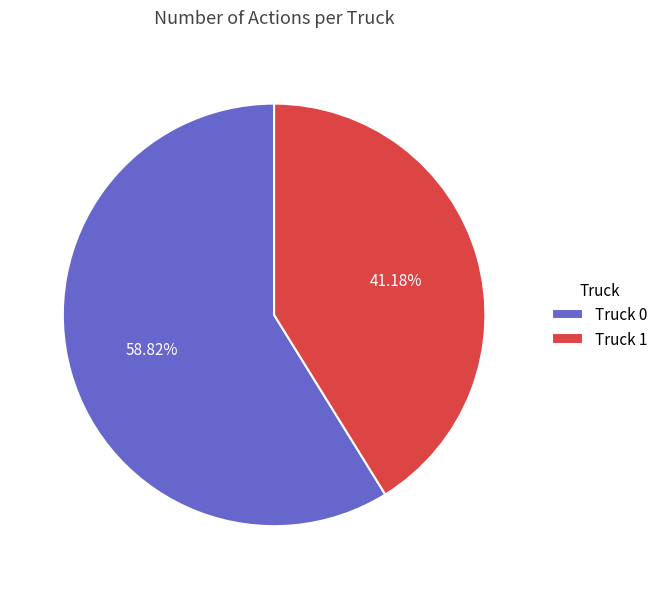

What is the ratio of the value at Truck 1 to the value at Truck 0?

0.7